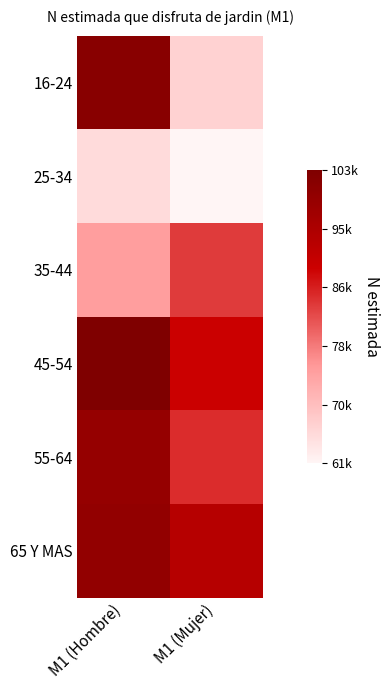

Which series has the largest range (max minus min)?

16-24